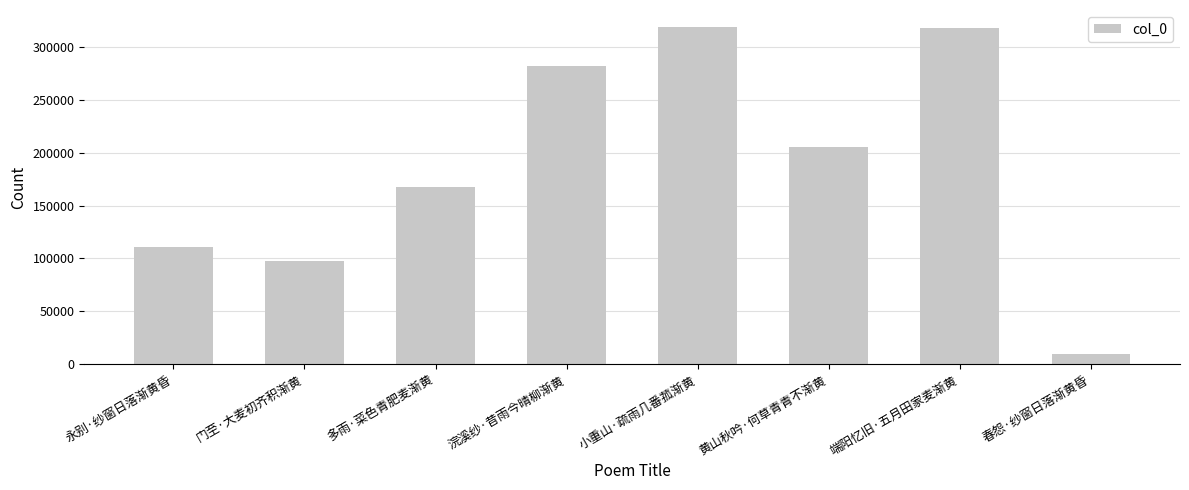

At which label does the data first exceed 205355?

浣溪纱·昔雨今晴柳渐黄